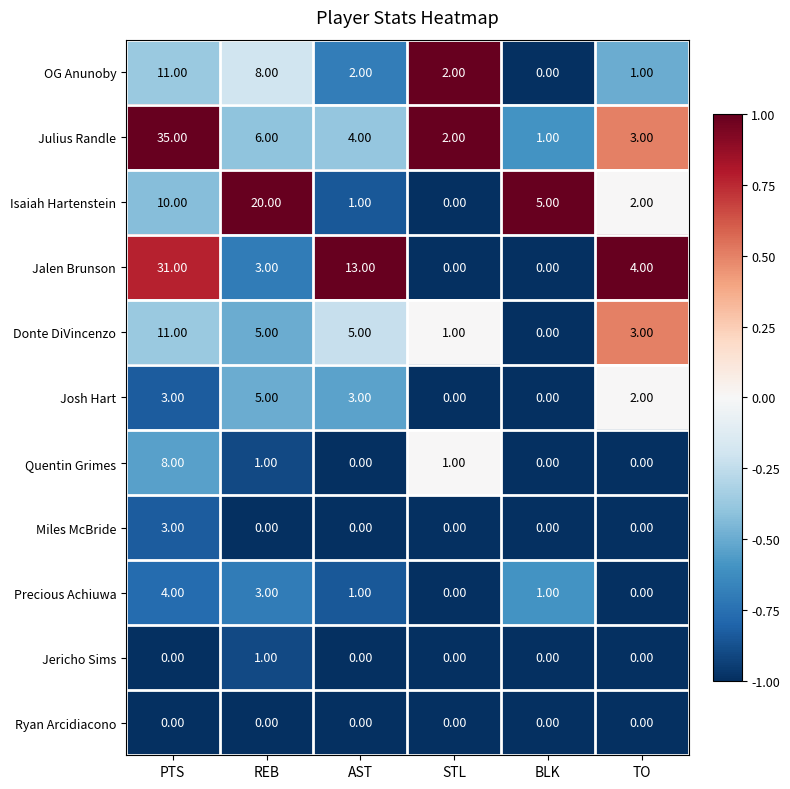

What is the sum of the Isaiah Hartenstein values at STL and BLK?

5